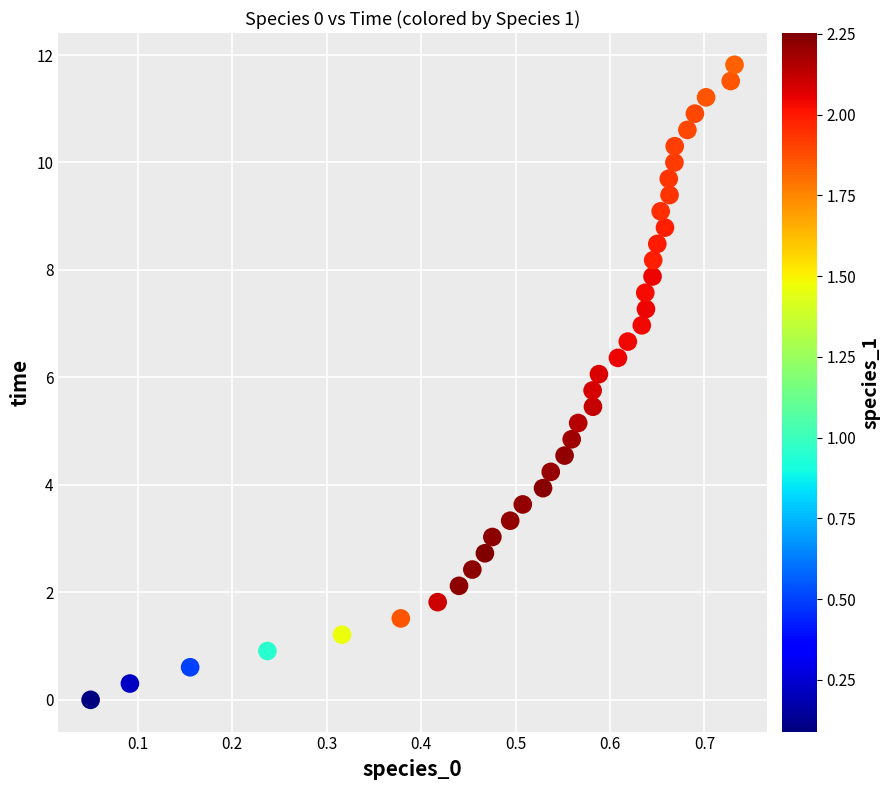

What is the range of Y values (max minus min)?

11.8